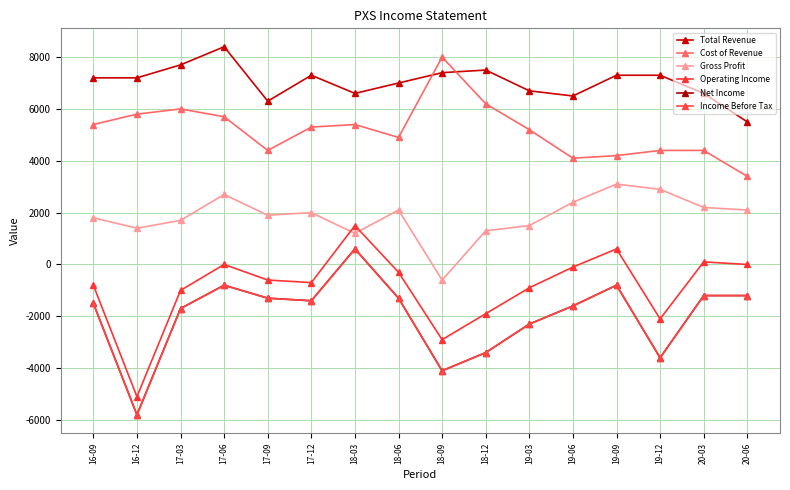

True or false: Total Revenue and Gross Profit cross at least once.

False